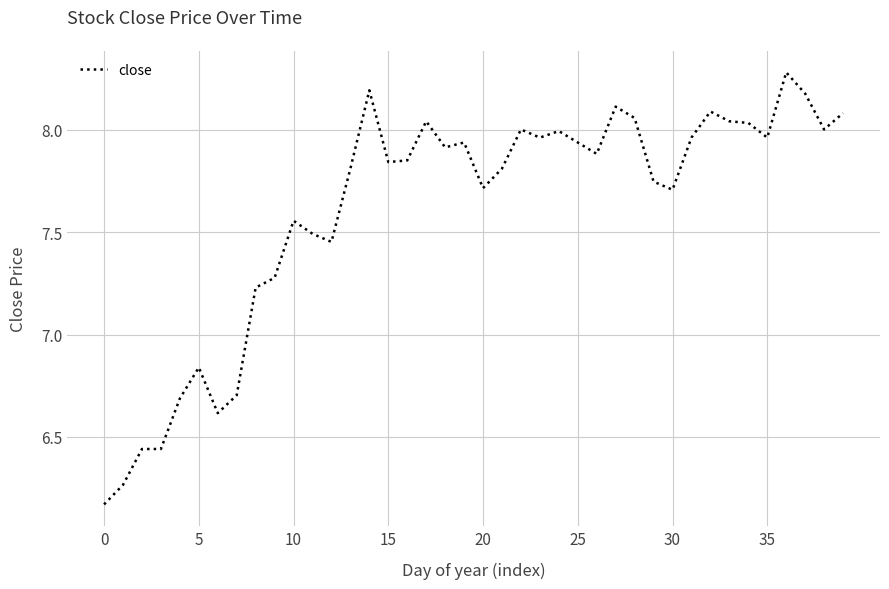

What is the difference between the maximum and minimum values?

2.1